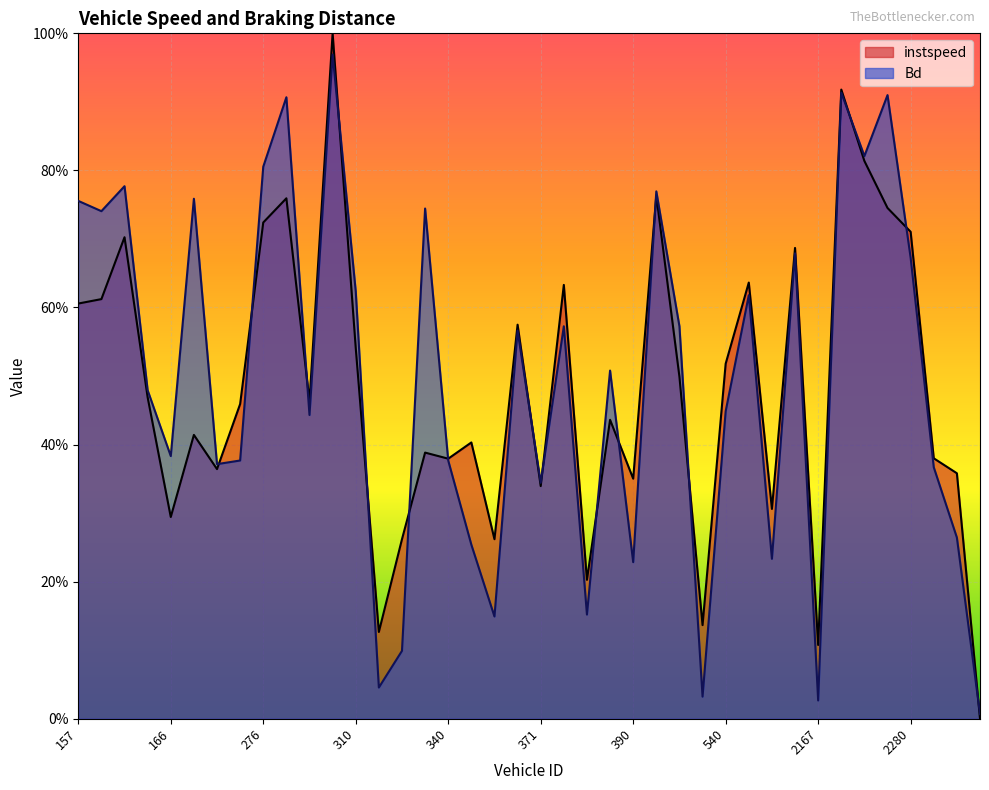

Where do instspeed and Bd first cross each other?

182 and 185